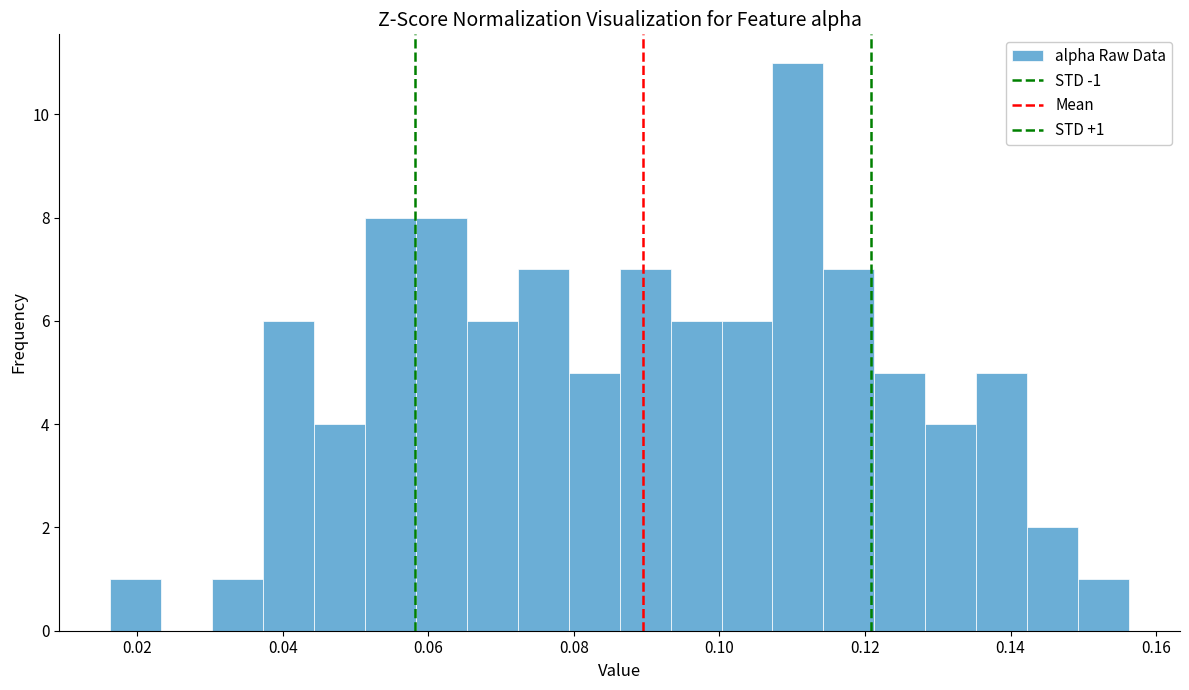

Around what value on the x-axis is the tallest bar? Give the approximate position of its centre, as read against the axis.

0.110